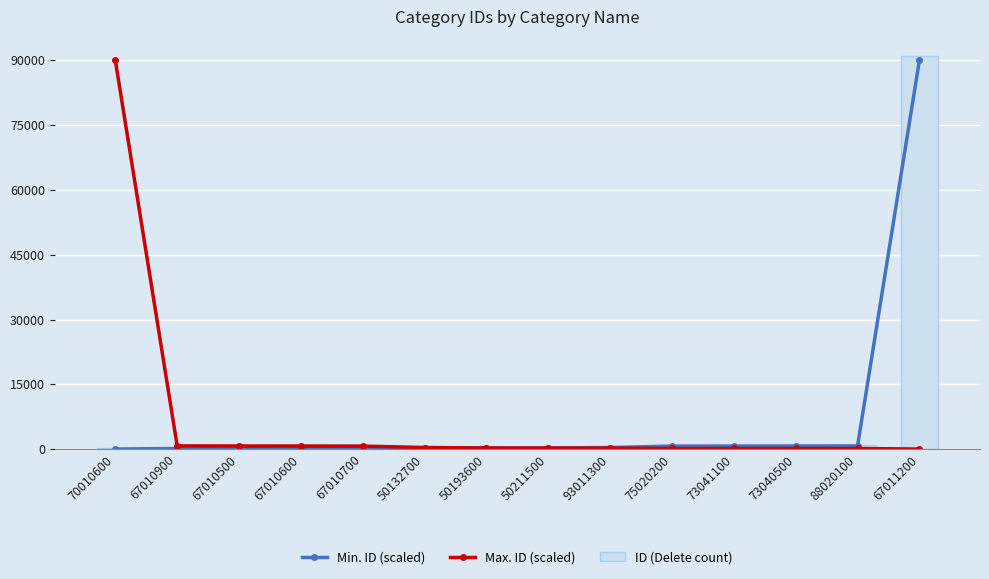

Where does the ID (Delete count) series first go above 421?

93011300